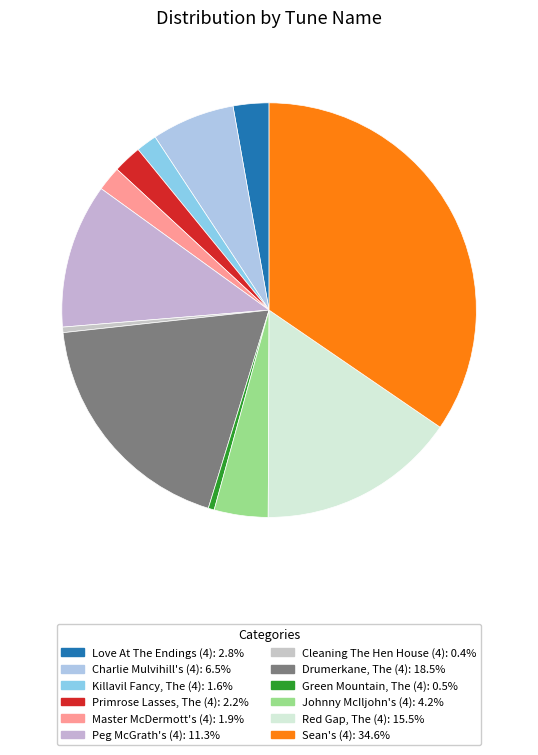

To the nearest percent, what is the difference between the largest and smallest slice percentages?

34%